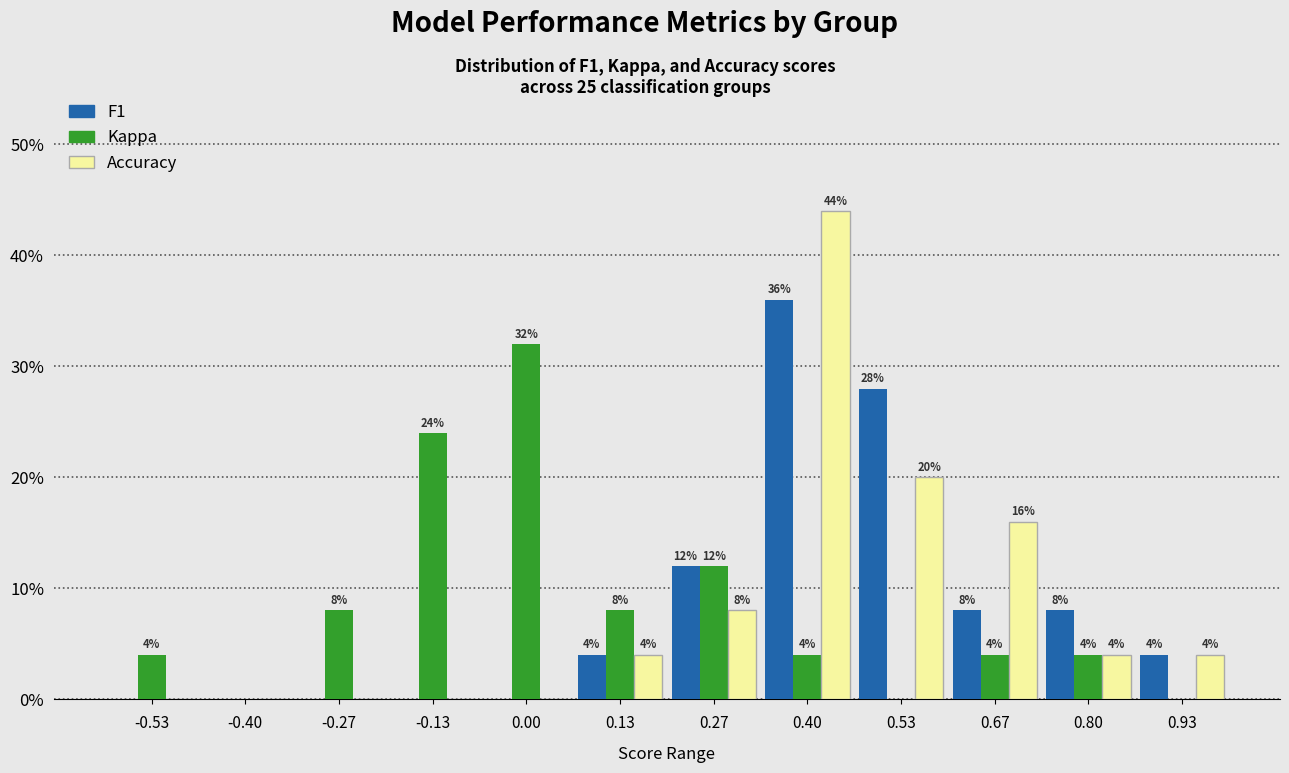

In the Kappa series, which range on the x-axis has the tallest bar?

-0.06 to 0.06